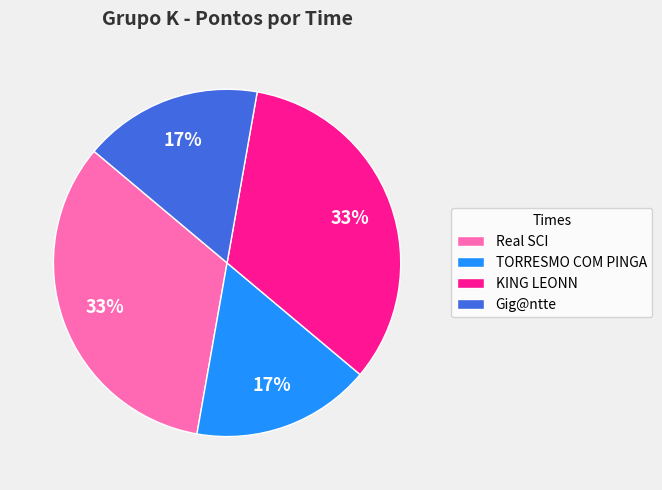

Approximately how many times larger is the value at TORRESMO COM PINGA compared to Gig@ntte?

1.0